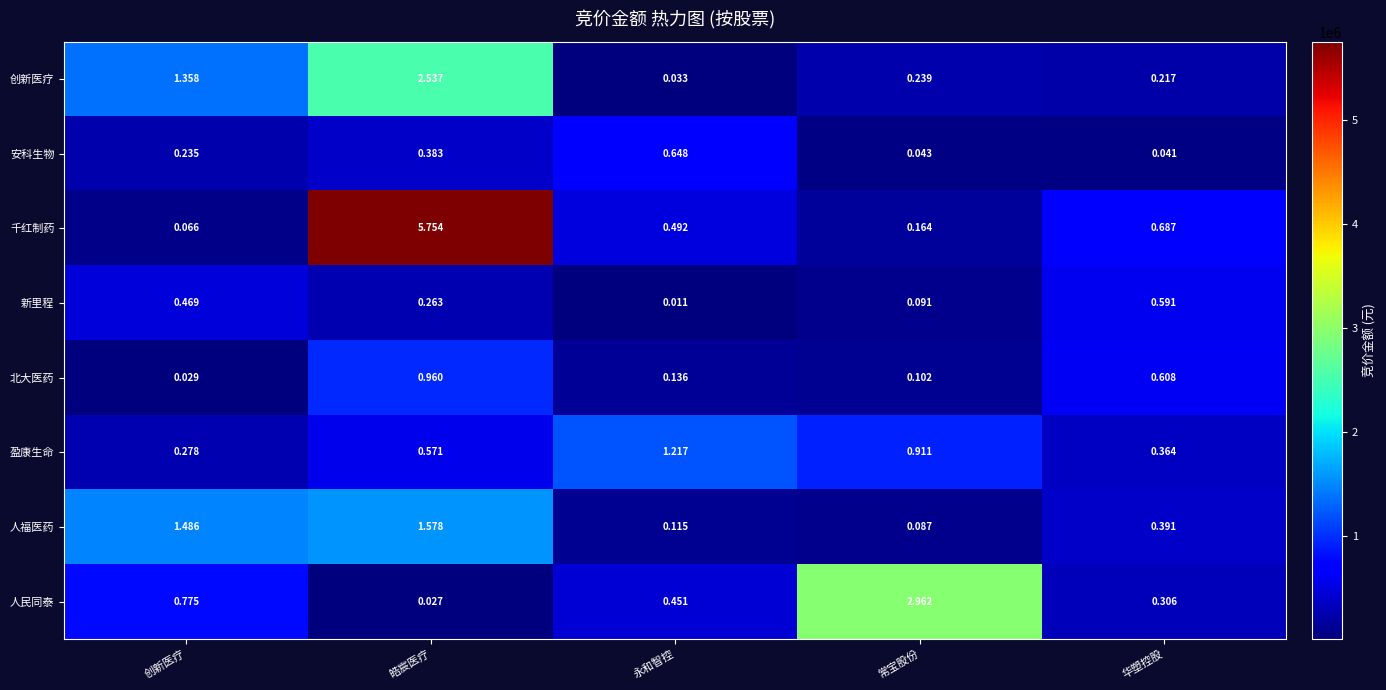

Rank the series at 常宝股份 from lowest to highest value.

安科生物, 人福医药, 新里程, 北大医药, 千红制药, 创新医疗, 盈康生命, 人民同泰